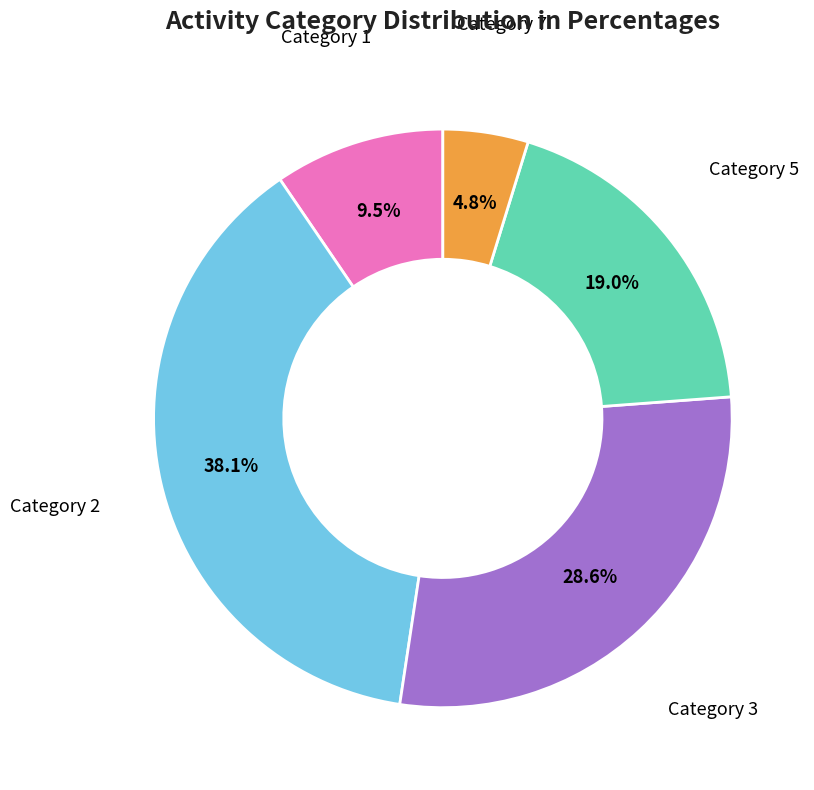

Which slice is the smallest?

Category 7